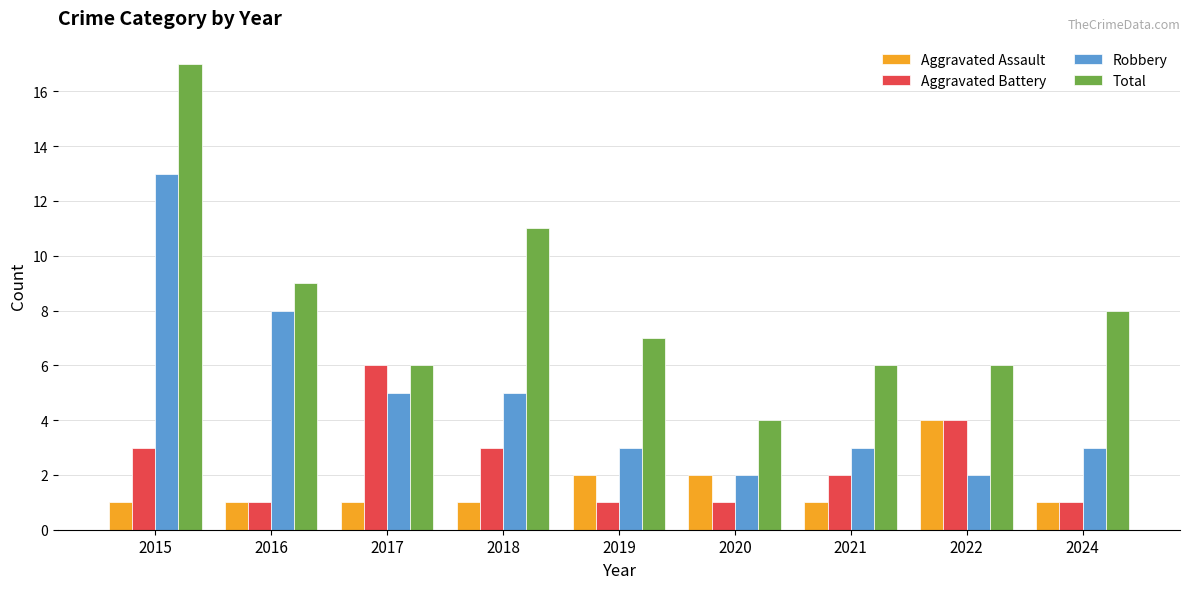

Is it true that Aggravated Battery equals 3 at 2018?

True